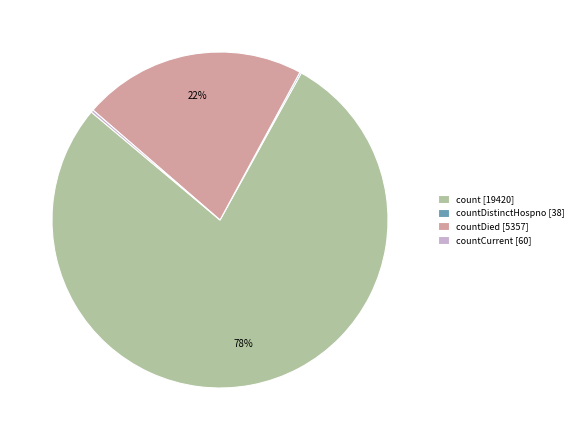

Which category has the biggest portion of the pie?

count [19420]